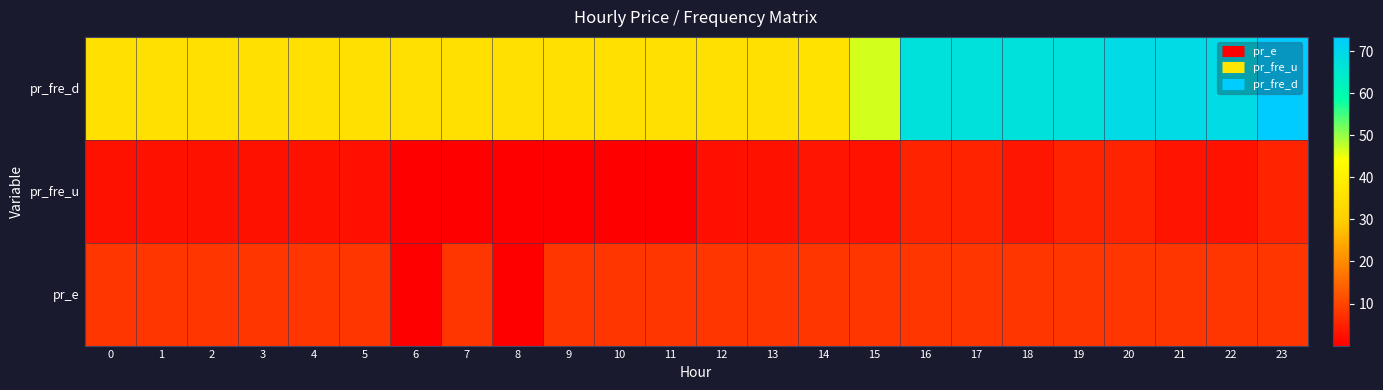

Rank the series by their maximum value, from lowest to highest.

pr_fre_u, pr_e, pr_fre_d